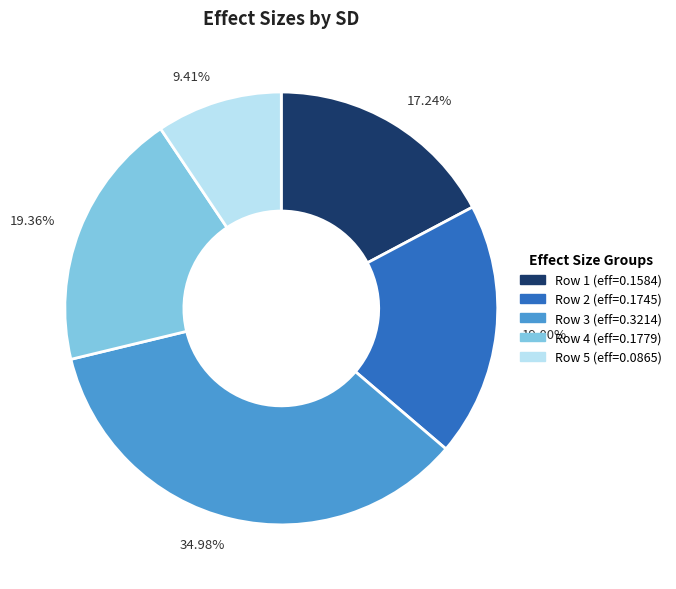

Does 19.00% account for over 50% of the chart?

No